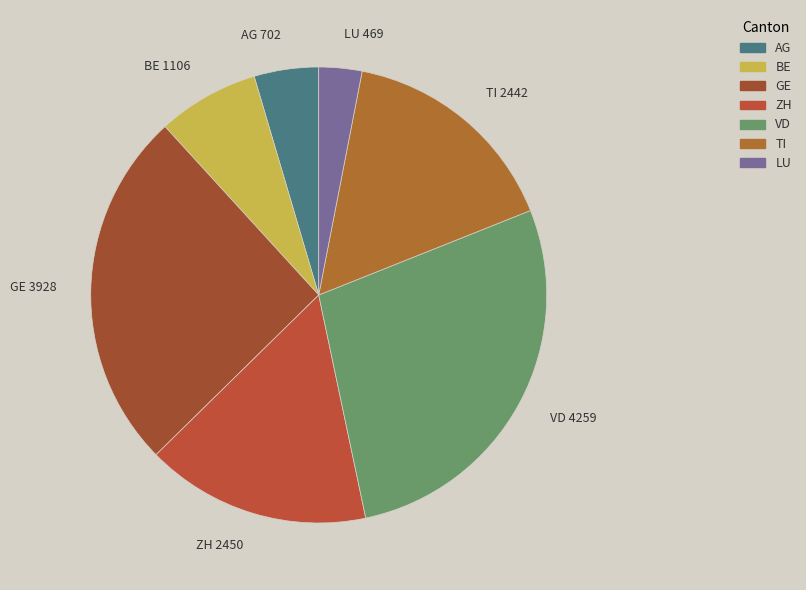

Does any single category account for the majority?

No